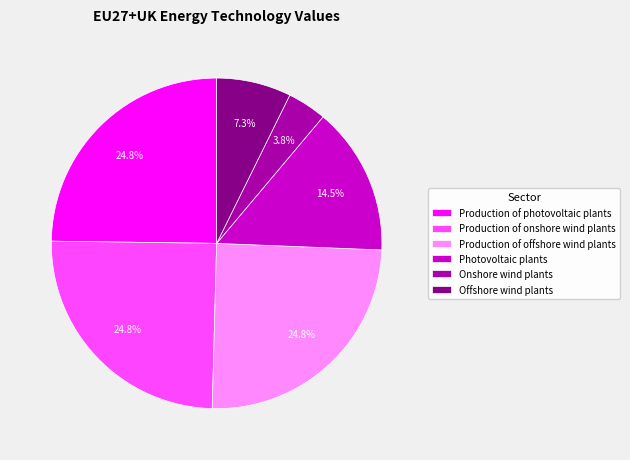

True or false: Photovoltaic plants accounts for 5% of the total.

False